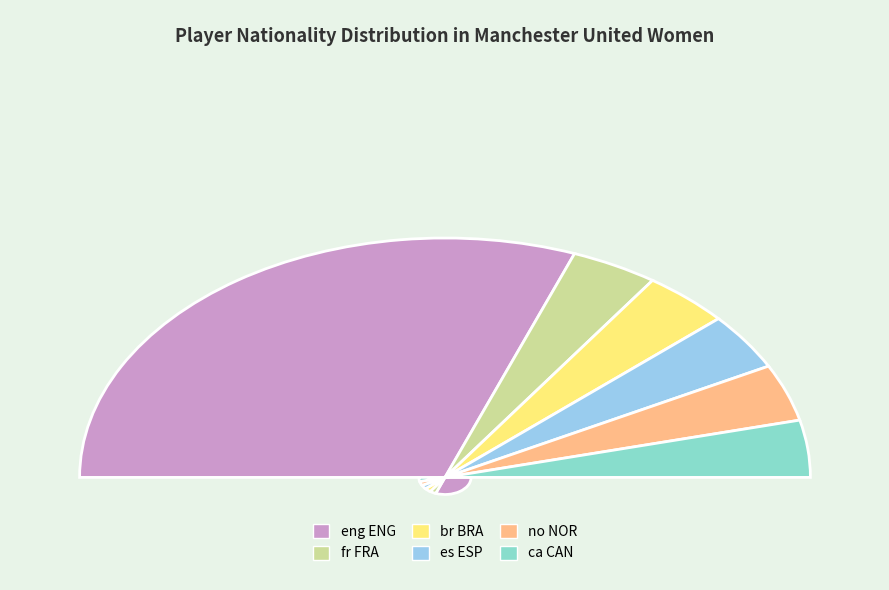

Count the number of slices in the pie.

6